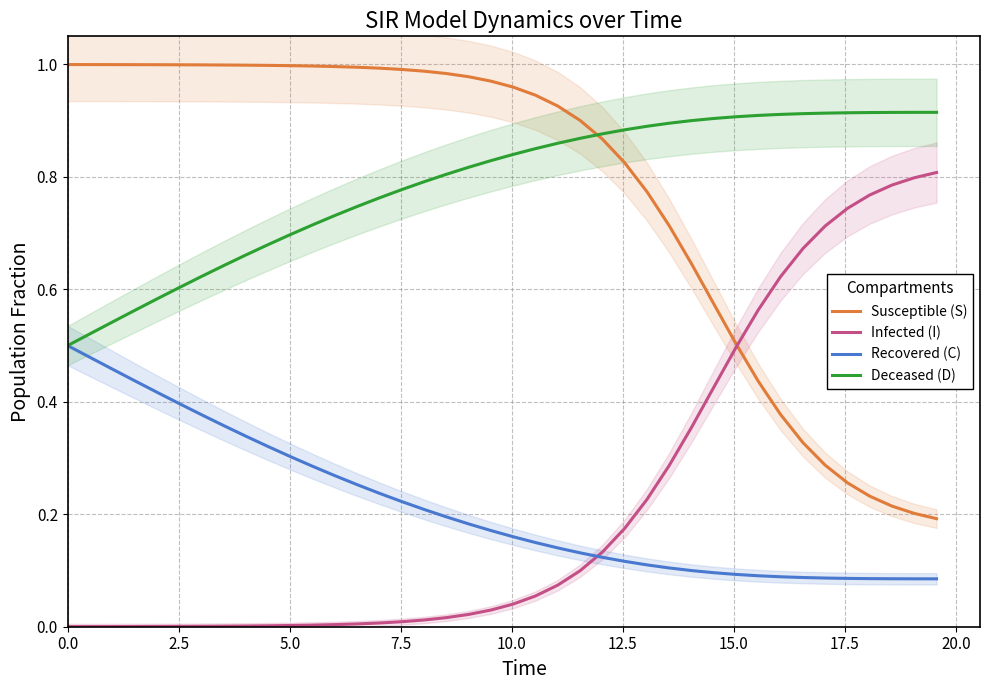

Rank the series by their maximum value, from highest to lowest.

Susceptible (S), Deceased (D), Infected (I), Recovered (C)